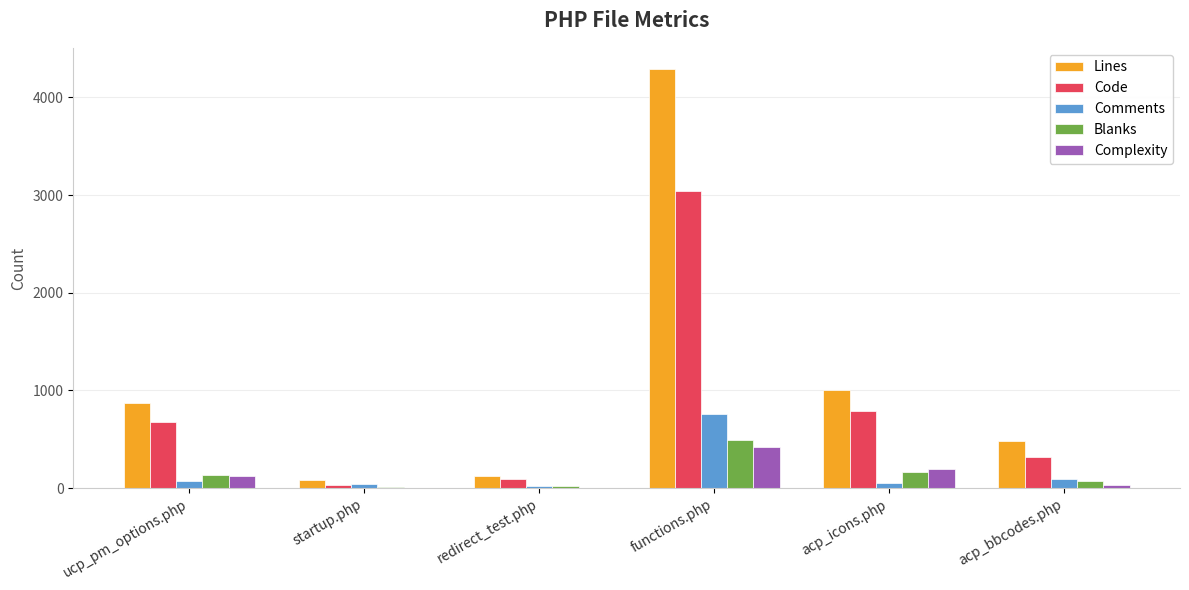

What is the sum of all Blanks values?

882